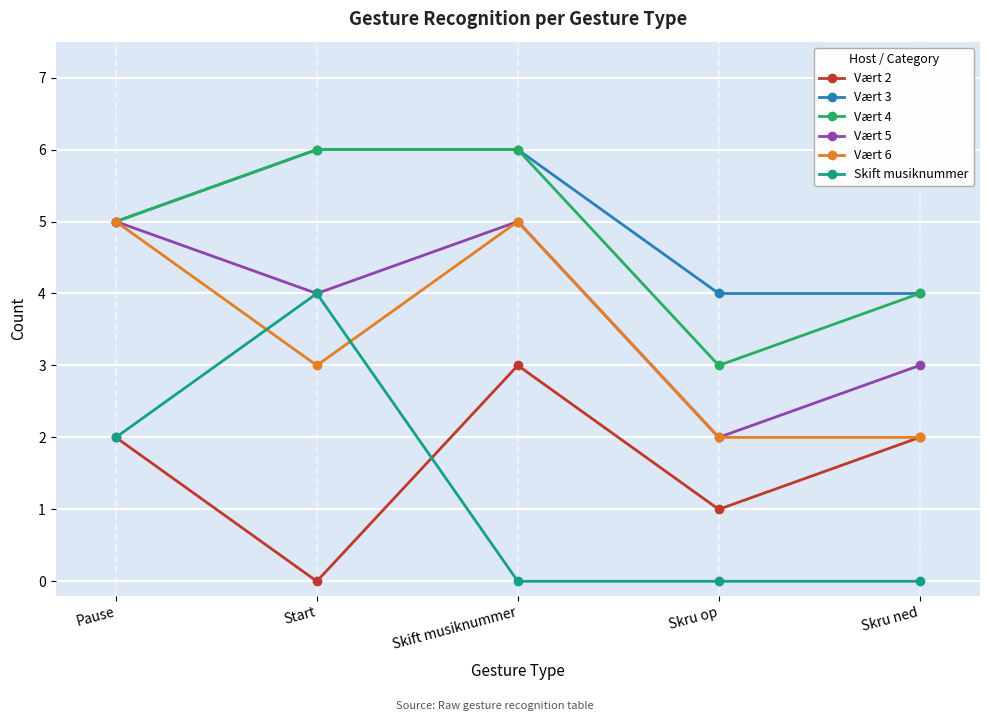

What is the value of the Vært 2 point at the 4th from the left?

1